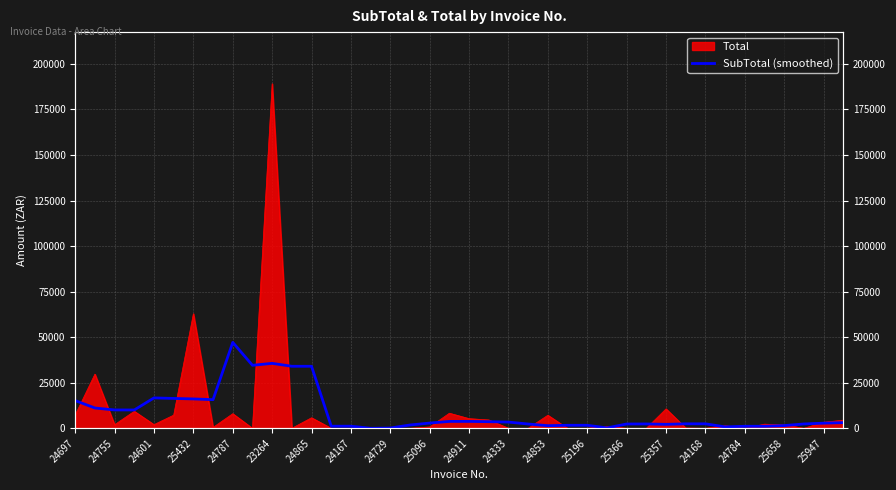

Reading left to right, what are all the values shown in this chart?

15213.7	11137.0	10074.2	10054.7	16683.5	16389.7	16122.8	15720.0	47161.8	34587.2	35647.0	34044.8	34044.8	1157.0	1157.0	-0.0	150.0	1806.2	2866.8	3781.6	3781.6	3631.6	3410.0	2349.4	1434.6	1654.6	1654.6	220.0	2354.5	2388.5	2168.5	2453.5	2453.5	774.4	1109.0	1109.0	1488.1	2379.0	2814.5	3110.1